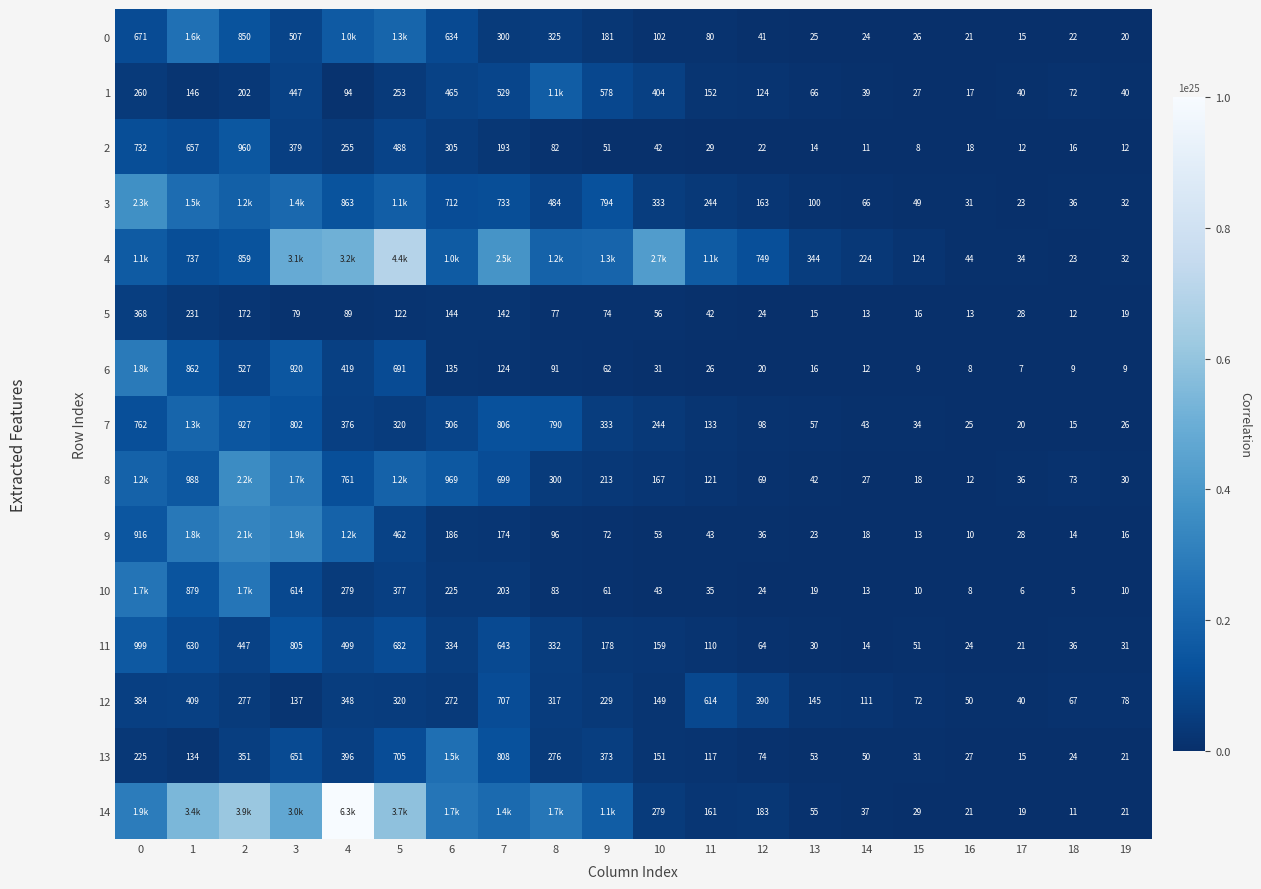

Is the value of 10 at 3 greater than the value of 3 at 13?

Yes